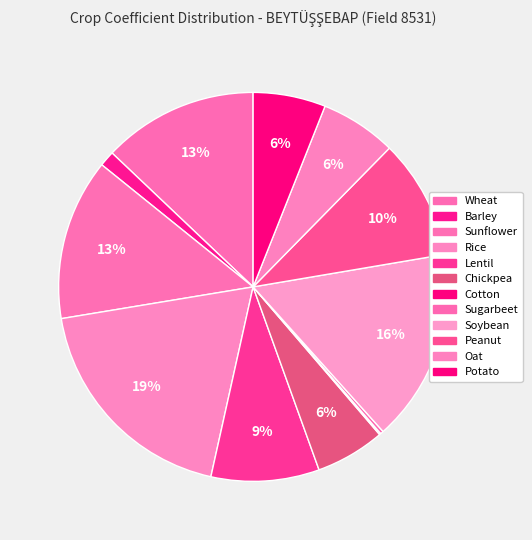

How many segments does this pie chart have?

12